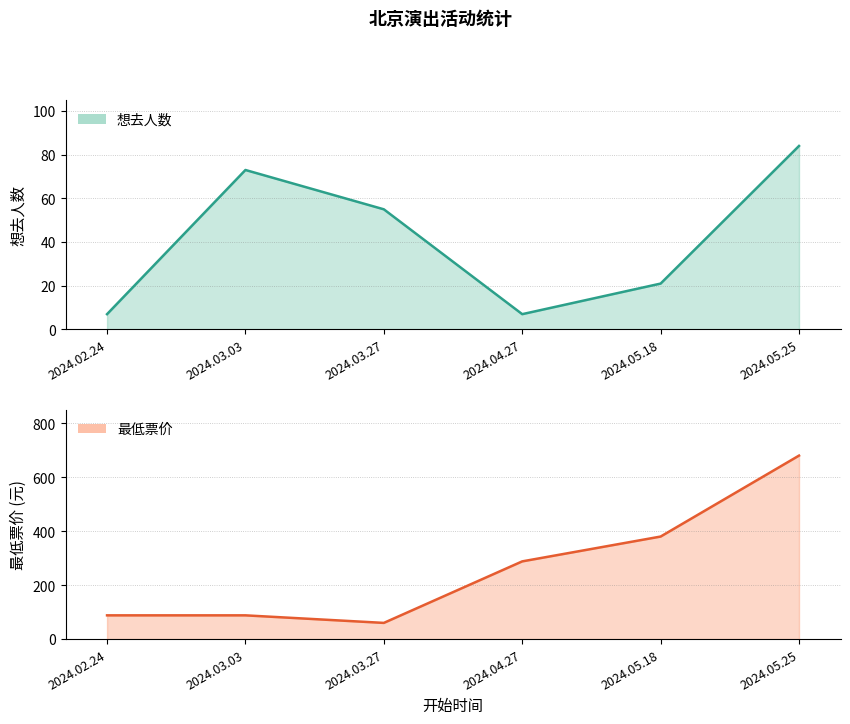

Reading left to right, extract all data points from this chart.

想去人数: 7	73	55	7	21	84
最低票价: 88	88	60	288	380	680